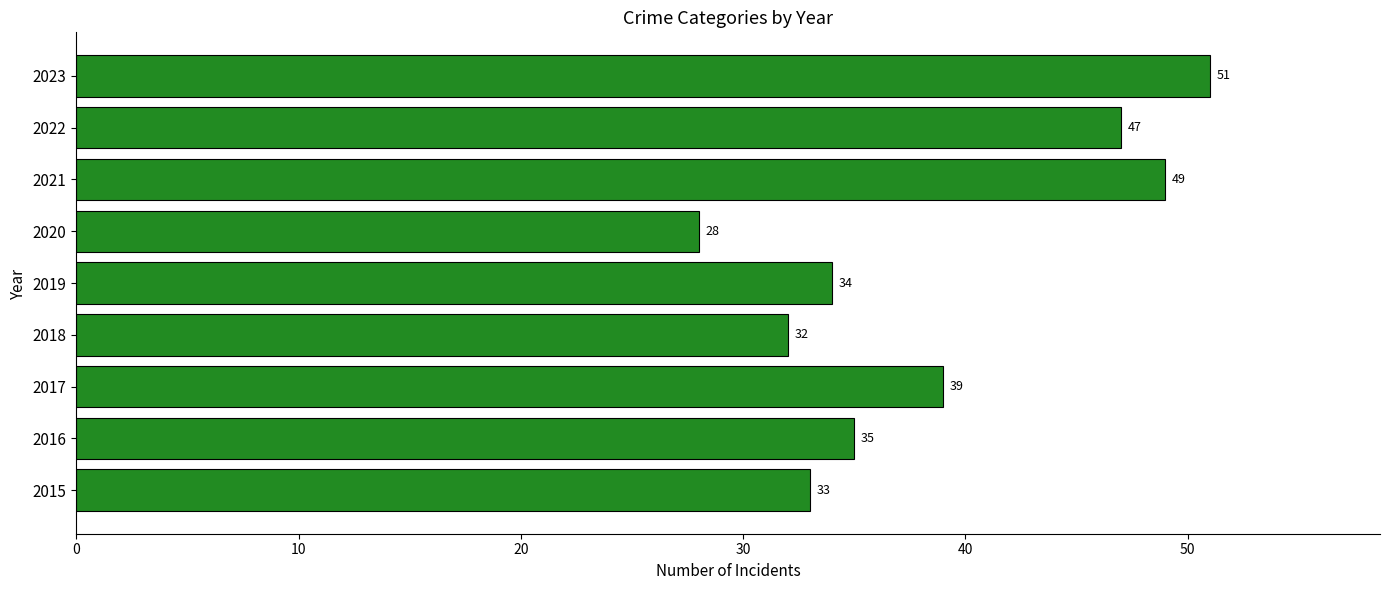

How many values are below 35?

4